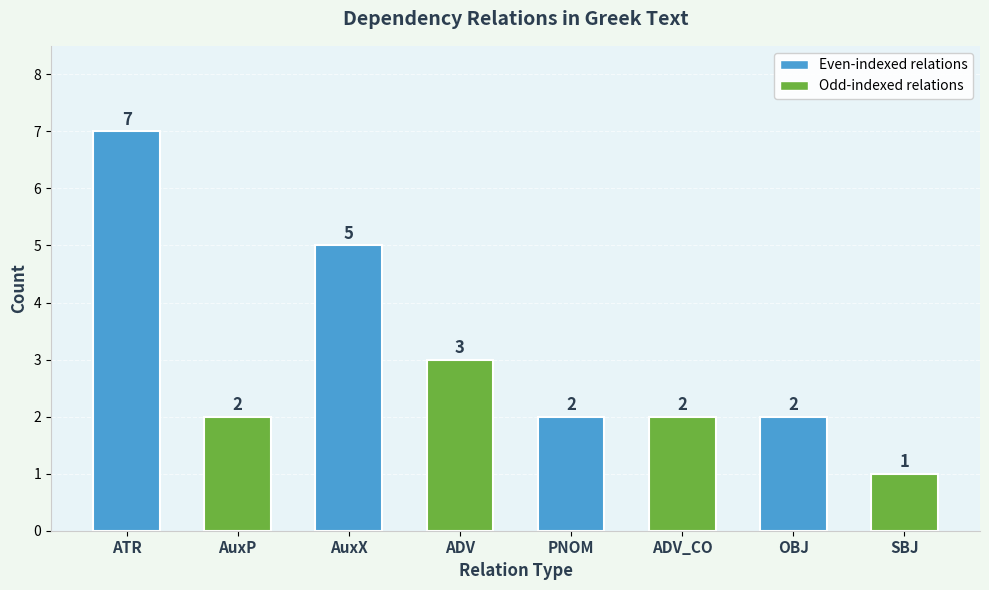

Which category has the lowest value across all series?

SBJ